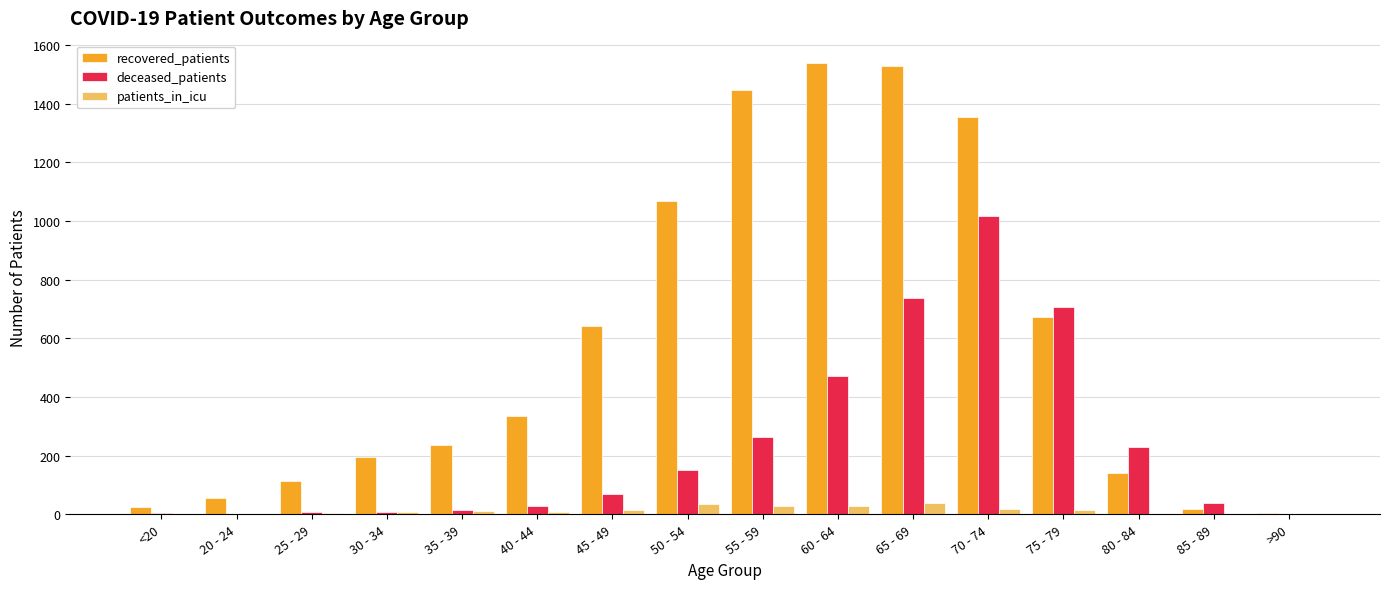

Where is recovered_patients nearest to the value 770?

75 - 79